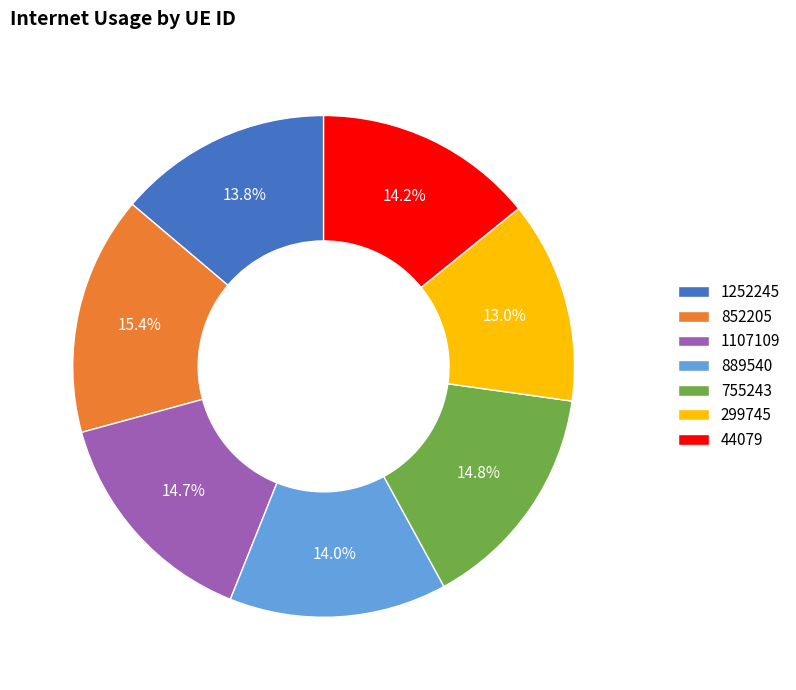

To the nearest percent, what is the difference between the 889540 and 755243 slice percentages?

1%